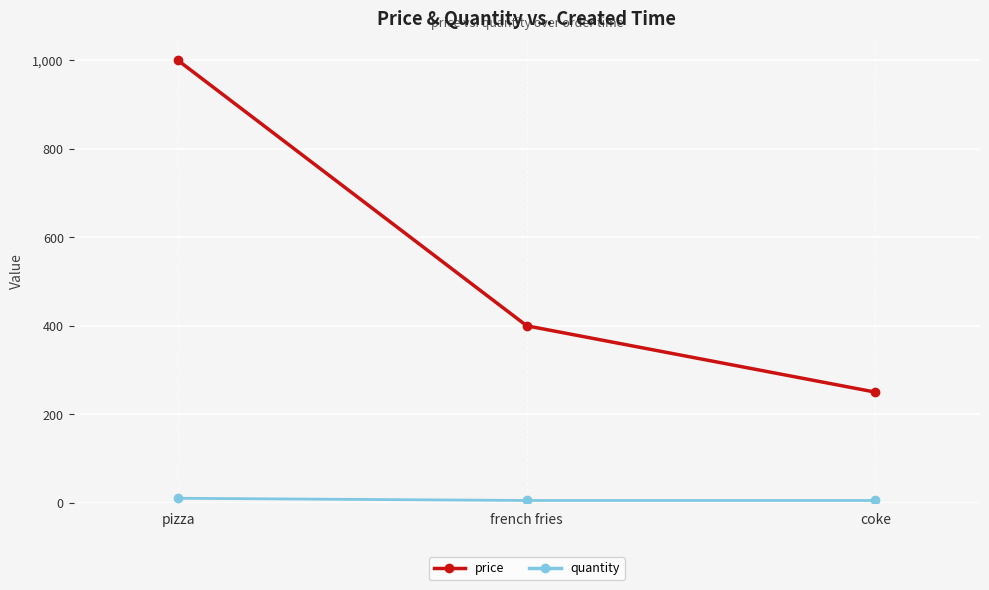

True or false: price has a value of 537 at french fries.

False